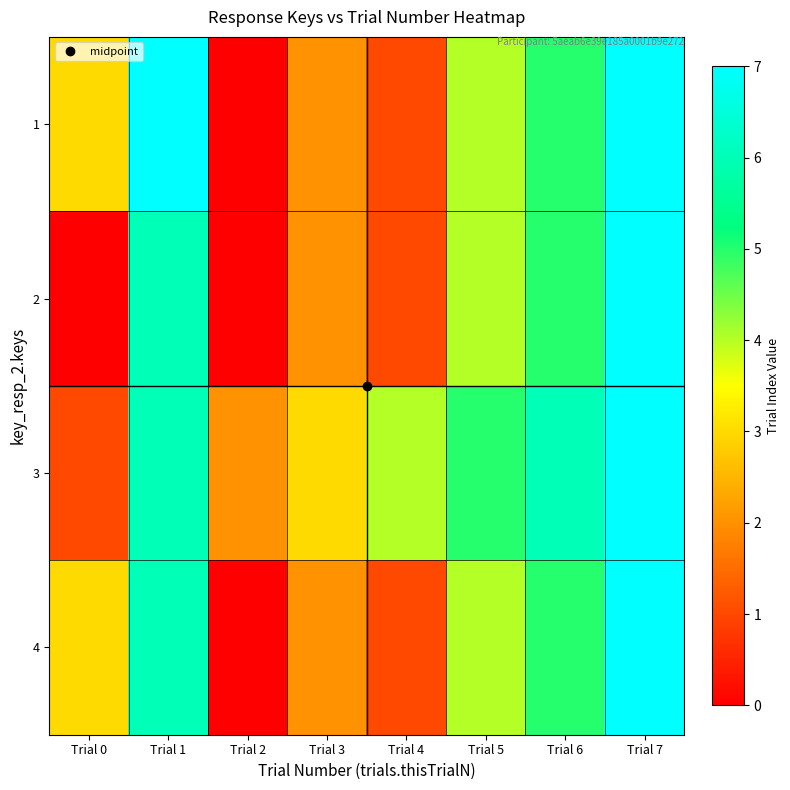

Reading left to right, what are all the values shown in this chart?

1: Trial 0=3	Trial 1=7	Trial 2=0	Trial 3=2	Trial 4=1	Trial 5=4	Trial 6=5	Trial 7=7
2: Trial 0=0	Trial 1=6	Trial 2=0	Trial 3=2	Trial 4=1	Trial 5=4	Trial 6=5	Trial 7=7
3: Trial 0=1	Trial 1=6	Trial 2=2	Trial 3=3	Trial 4=4	Trial 5=5	Trial 6=6	Trial 7=7
4: Trial 0=3	Trial 1=6	Trial 2=0	Trial 3=2	Trial 4=1	Trial 5=4	Trial 6=5	Trial 7=7